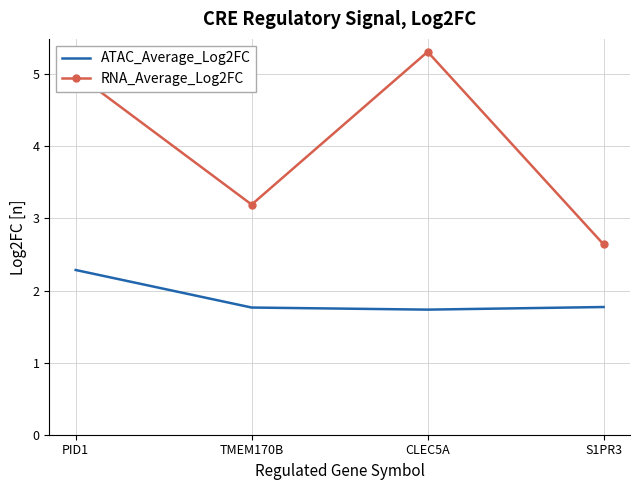

What is the approximate value of RNA_Average_Log2FC at PID1?

5.0